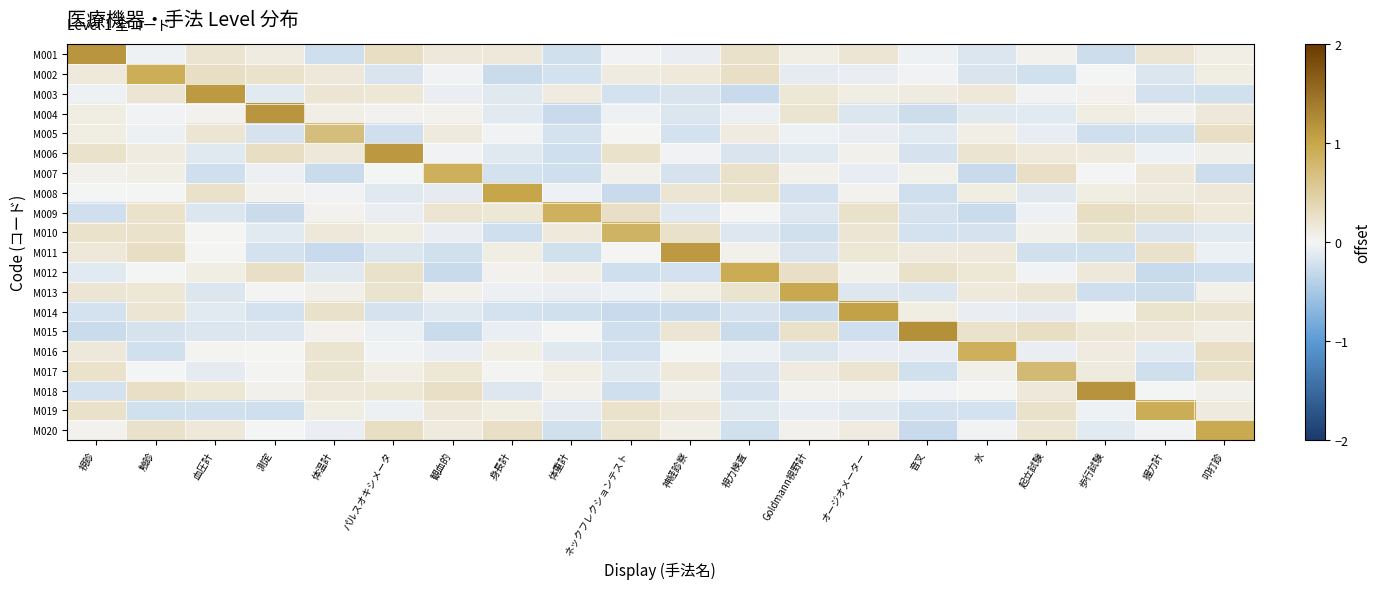

Which label corresponds to the smallest value in the chart?

視力検査